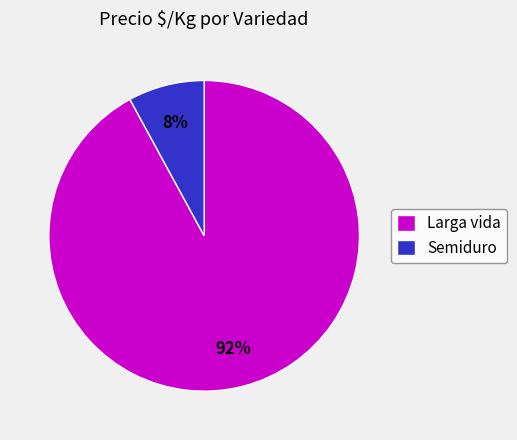

To the nearest percent, what is the combined percentage of Semiduro and Larga vida?

100%